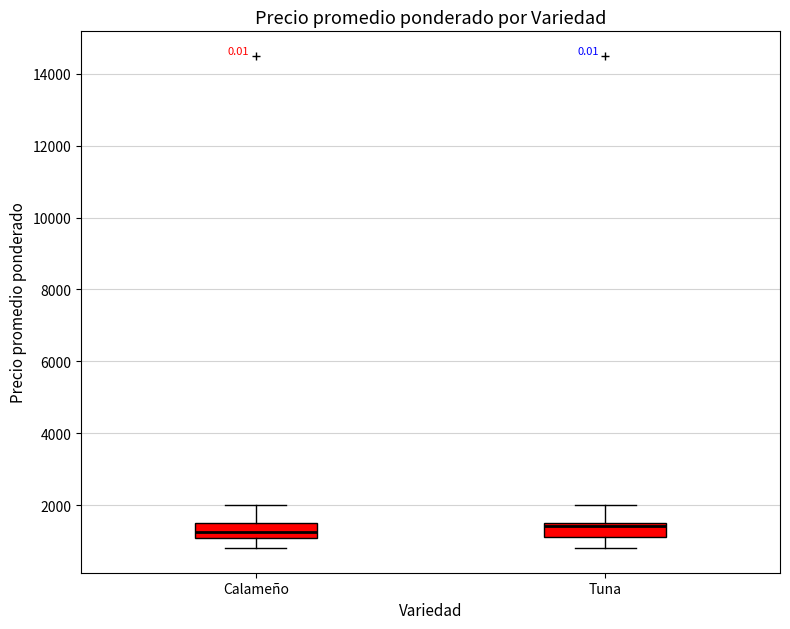

Reading left to right, transcribe this box plot: for each box, give where its median line is, the range the box spans, and where its two whiskers end, as read against the y-axis. The values are not printed on the chart, so give them approximately, as read against the axis.

Calameño: median 1200, box 1000 to 1600, whiskers 800 to 2000
Tuna: median 1400, box 1200 to 1600, whiskers 800 to 2000